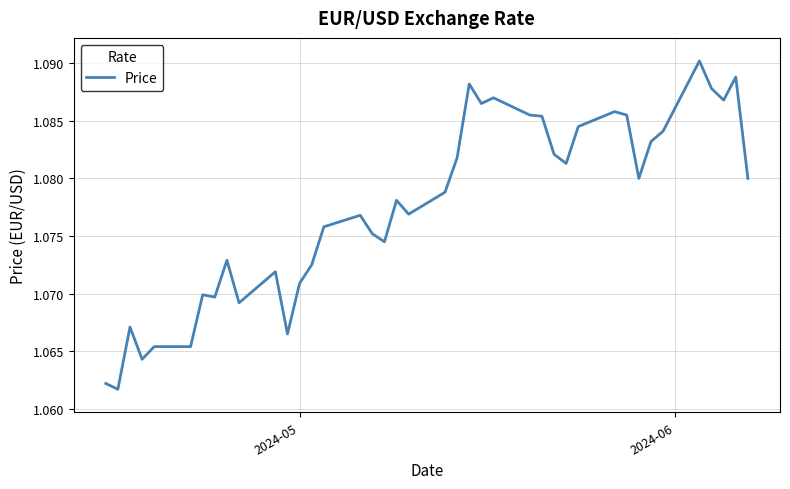

Does the chart have visible grid lines?

Yes